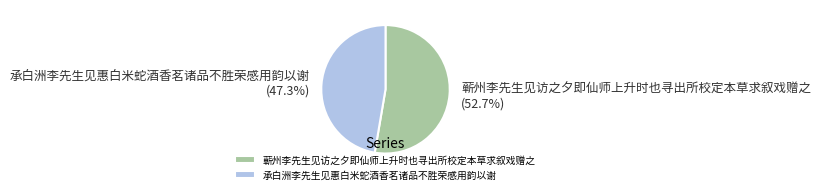

Approximately how many times larger is the value at 承白洲李先生见惠白米蛇酒香茗诸品不胜荣感用韵以谢 compared to 蕲州李先生见访之夕即仙师上升时也寻出所校定本草求叙戏赠之?

0.9